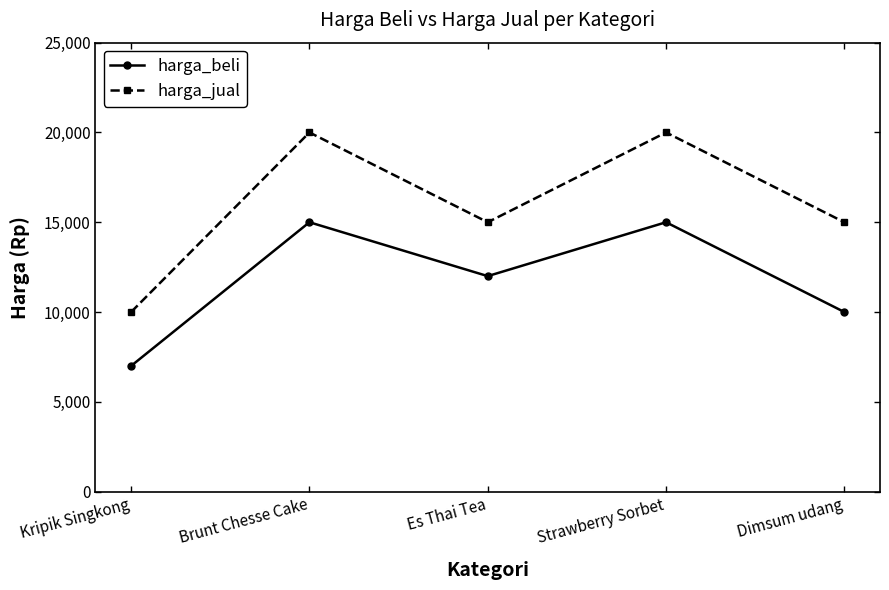

Count the number of data series in this chart.

2